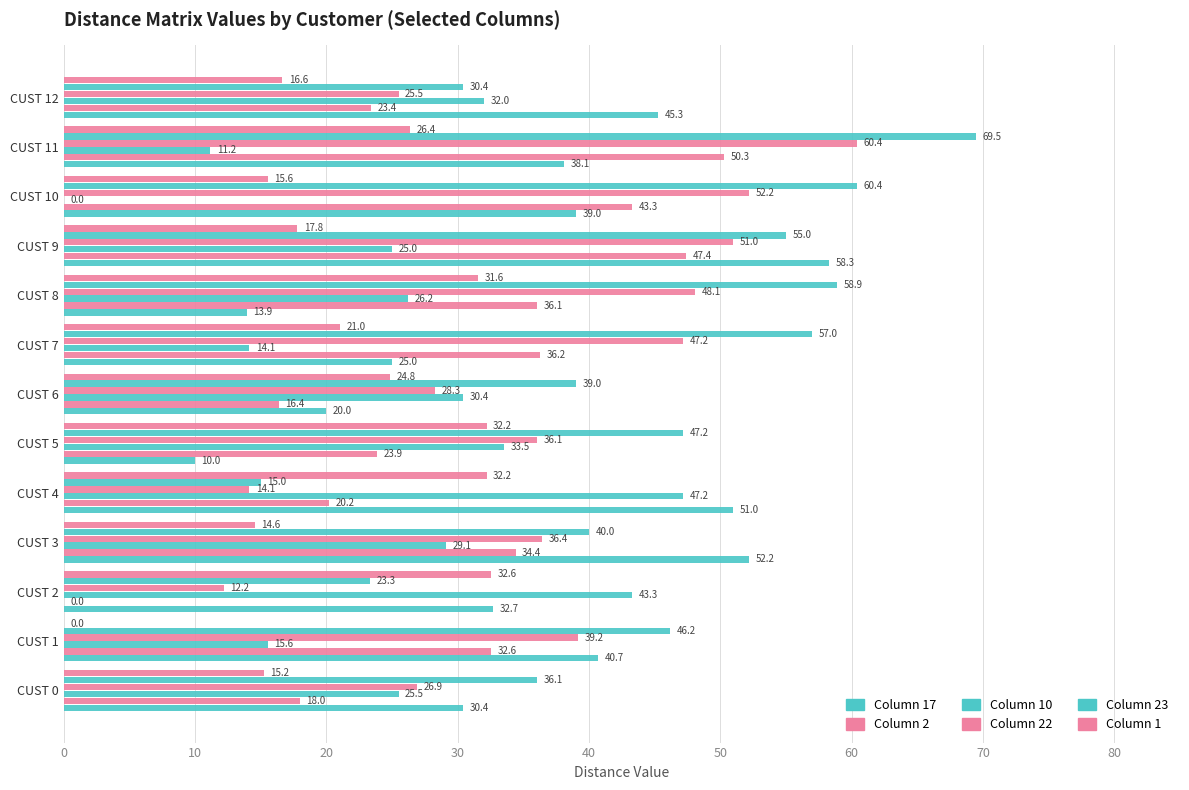

Count the number of data series in this chart.

6